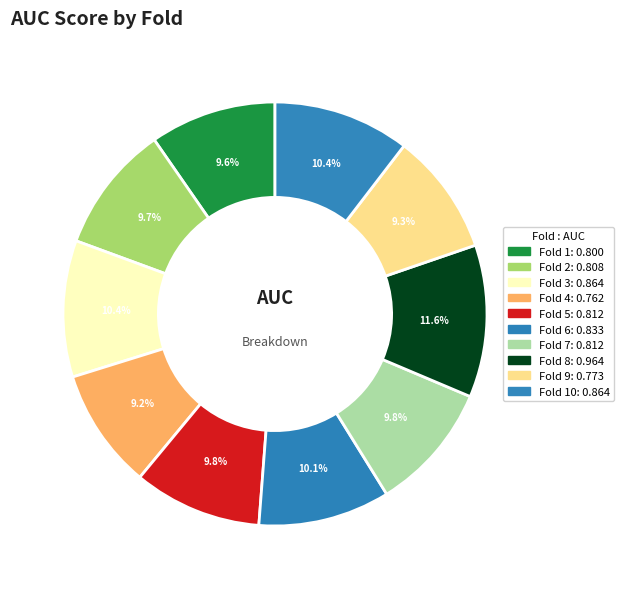

How many segments does this pie chart have?

10